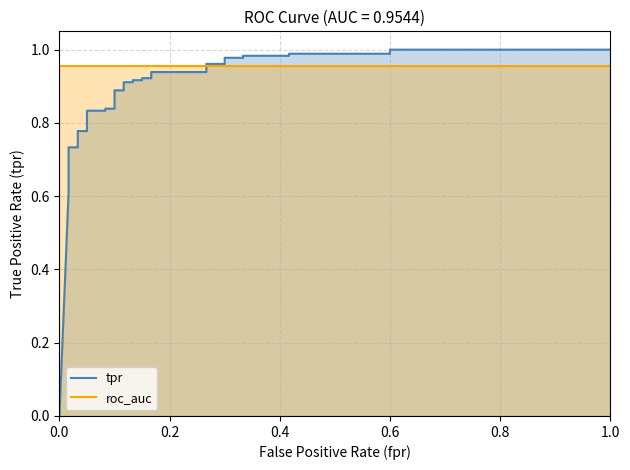

Does the chart have visible grid lines?

Yes